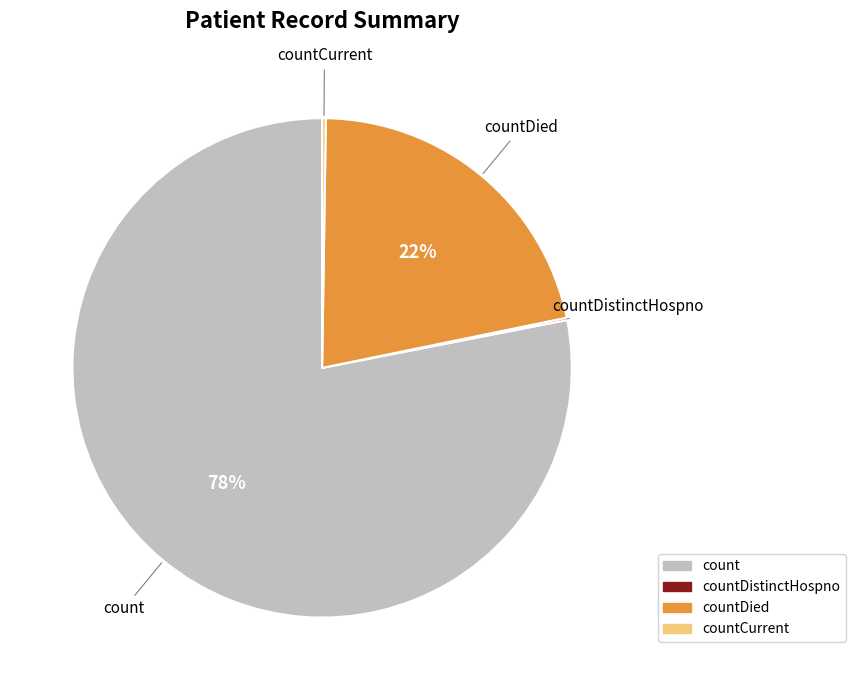

To the nearest percent, what is the average slice percentage?

25%